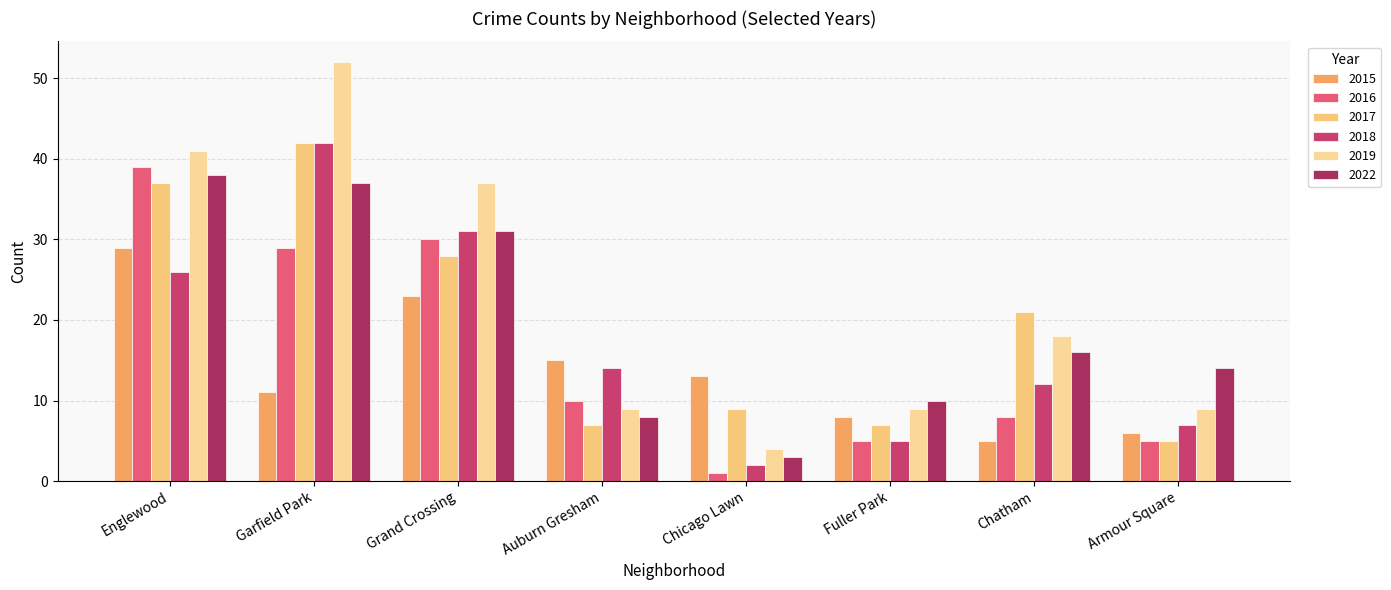

How many groups of bars are there?

8